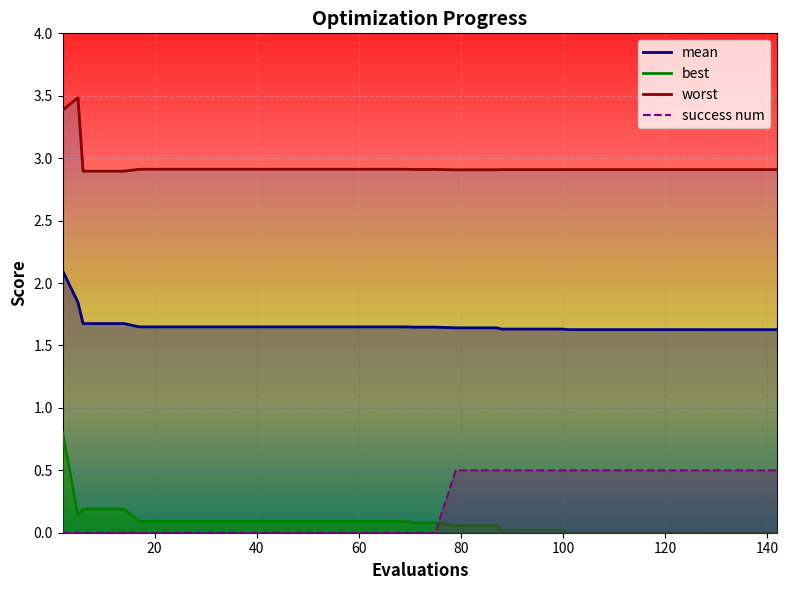

Which category has the lowest value in the best series?

130